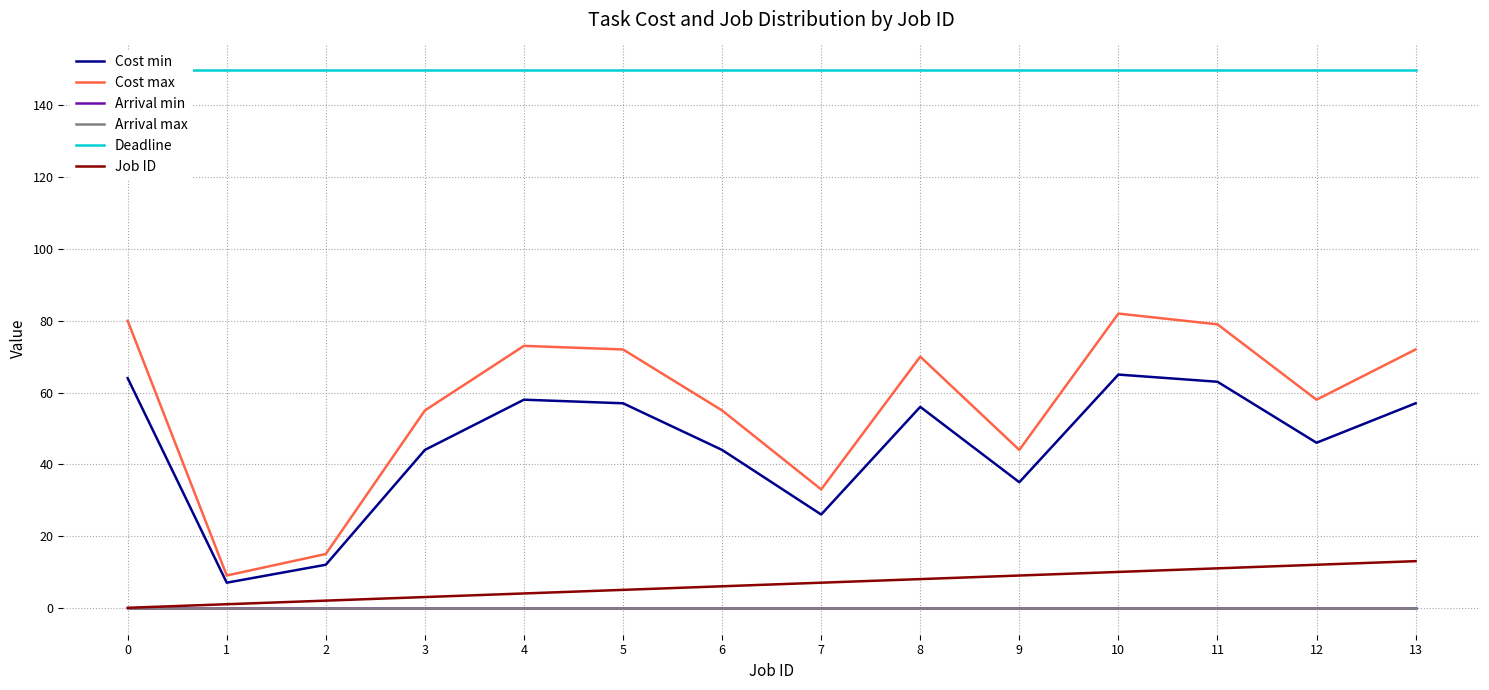

True or false: Arrival max and Deadline intersect in this chart.

False